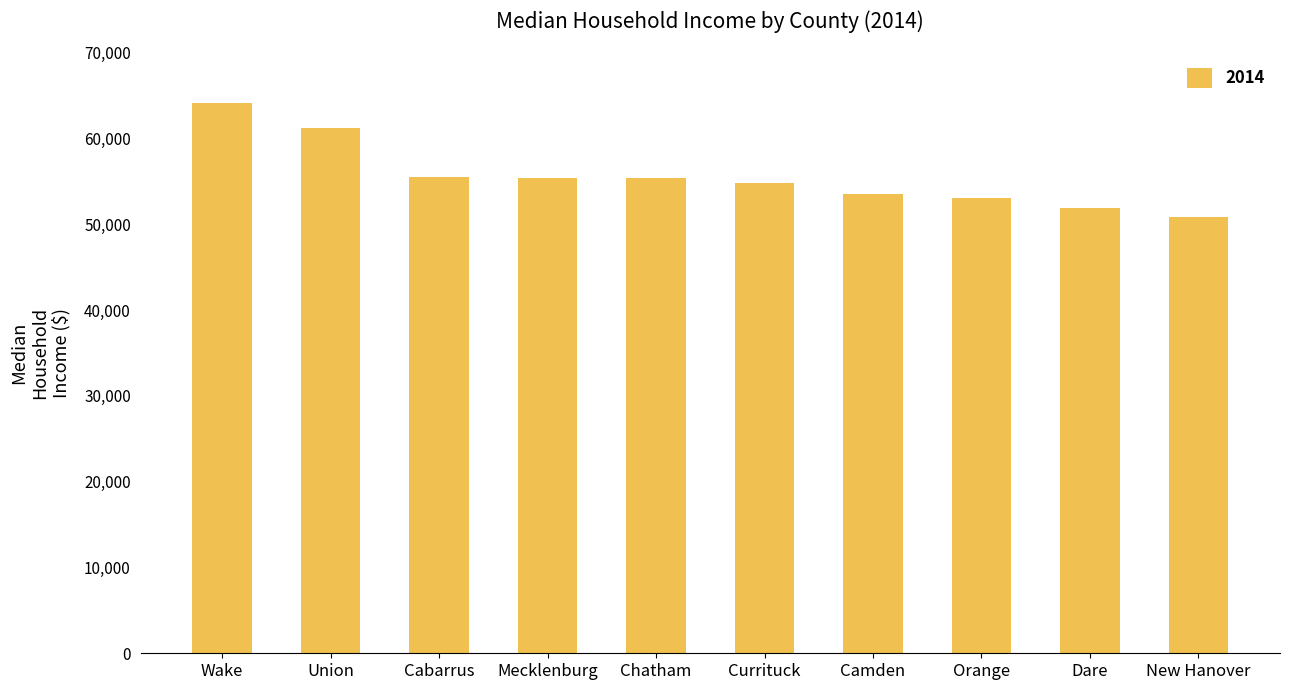

How many data points are less than 55371?

5